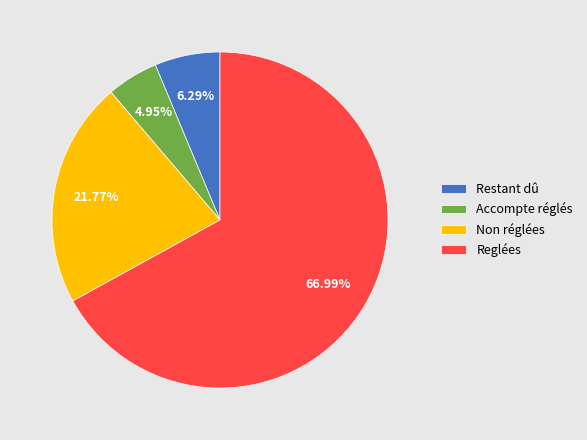

Which slice represents more than half of the pie?

Reglées